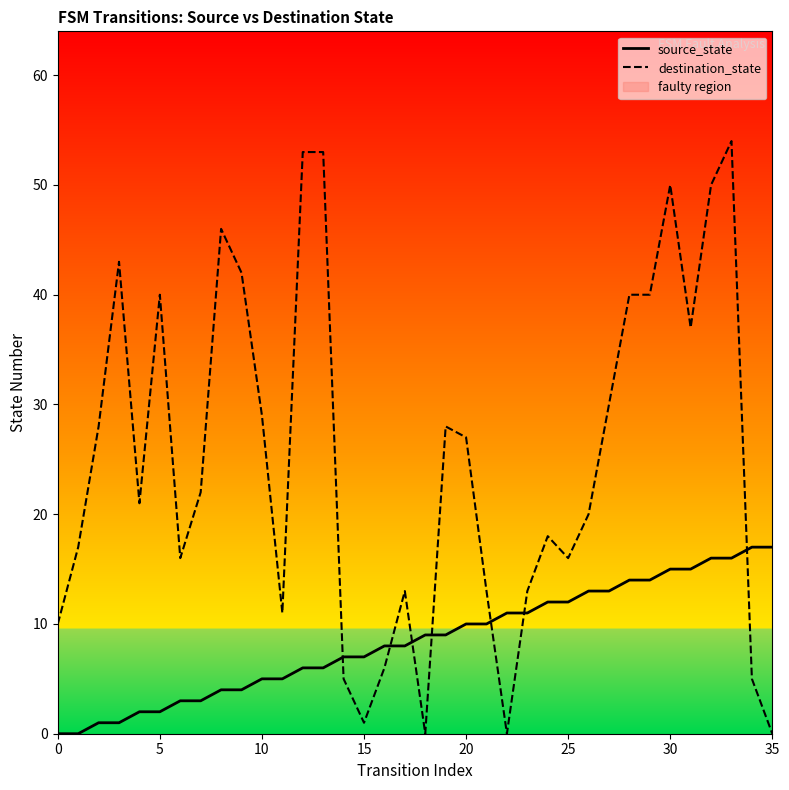

What is the difference between the highest and lowest values at 12?

47